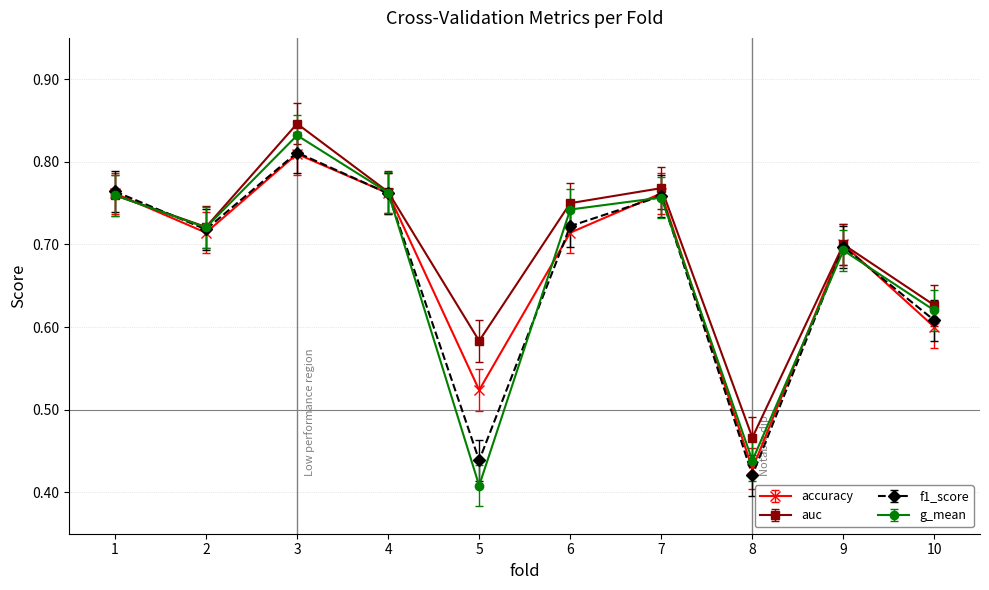

Which series has the largest range (max minus min)?

g_mean